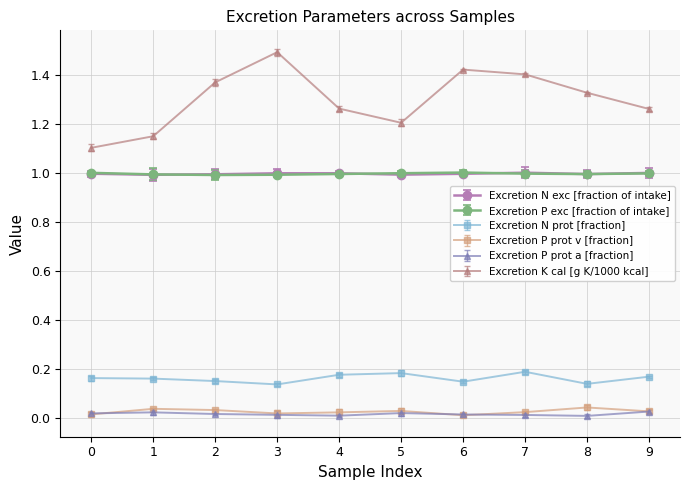

What is the greatest value displayed?

1.5